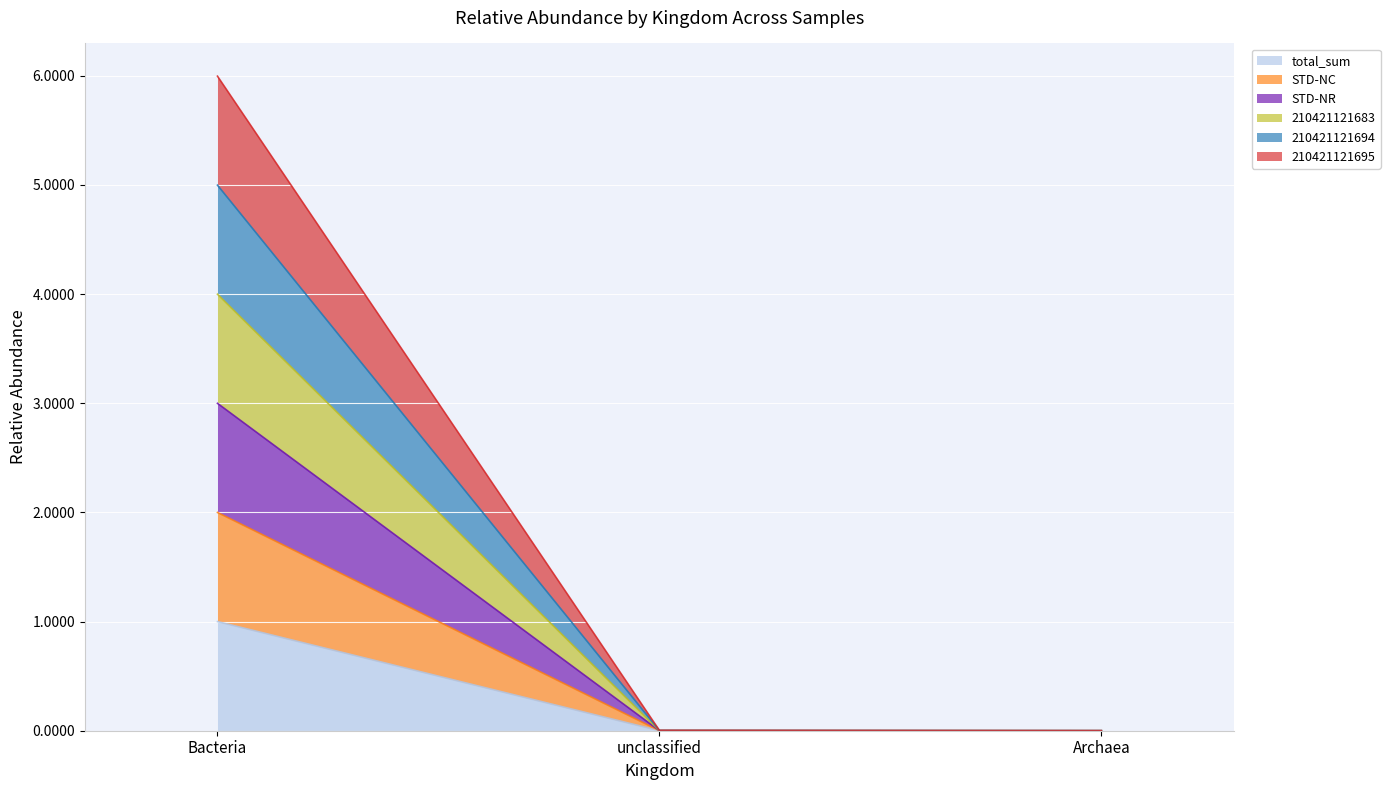

At which category is the sum across all series the highest?

Bacteria